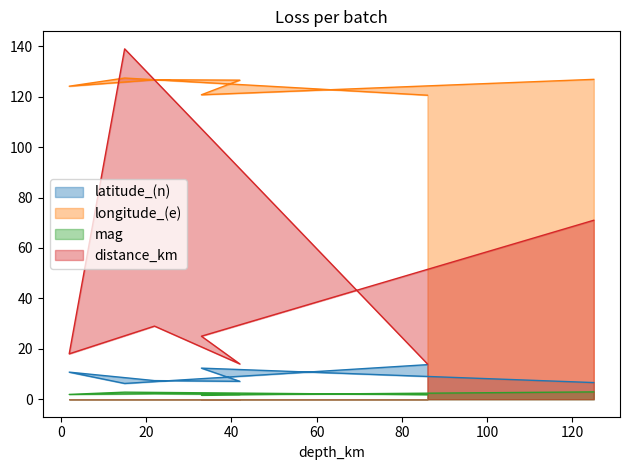

Which has a higher value, 33 or 125?

33